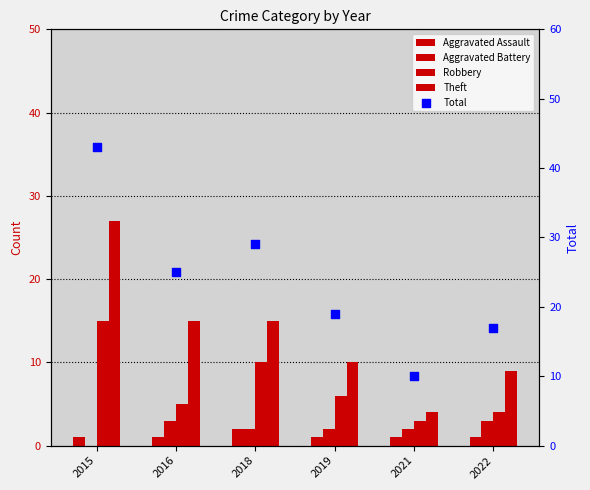

Which series has the largest Y range (max minus min)?

Total